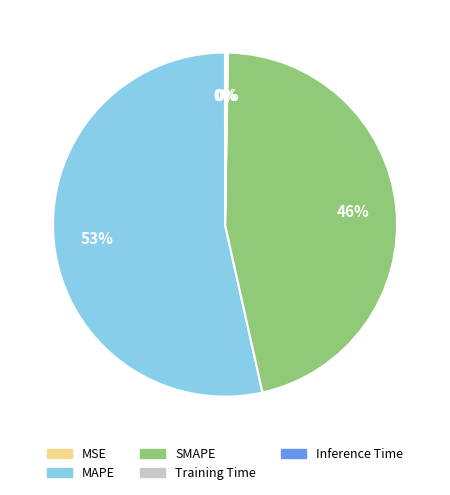

Is the sum of MAPE and SMAPE greater than half?

Yes